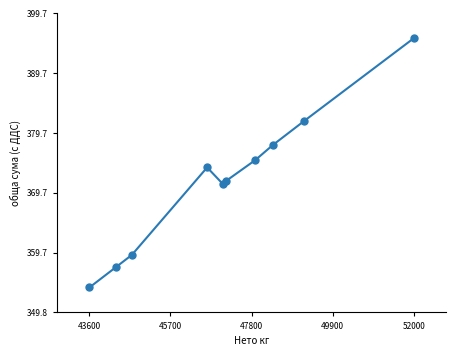

What is the smallest value displayed?

353.9